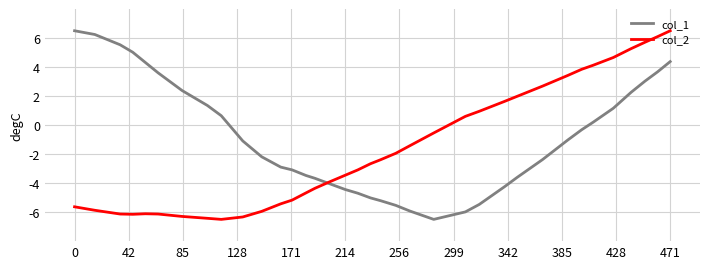

Which series has the largest total across all categories?

col_1